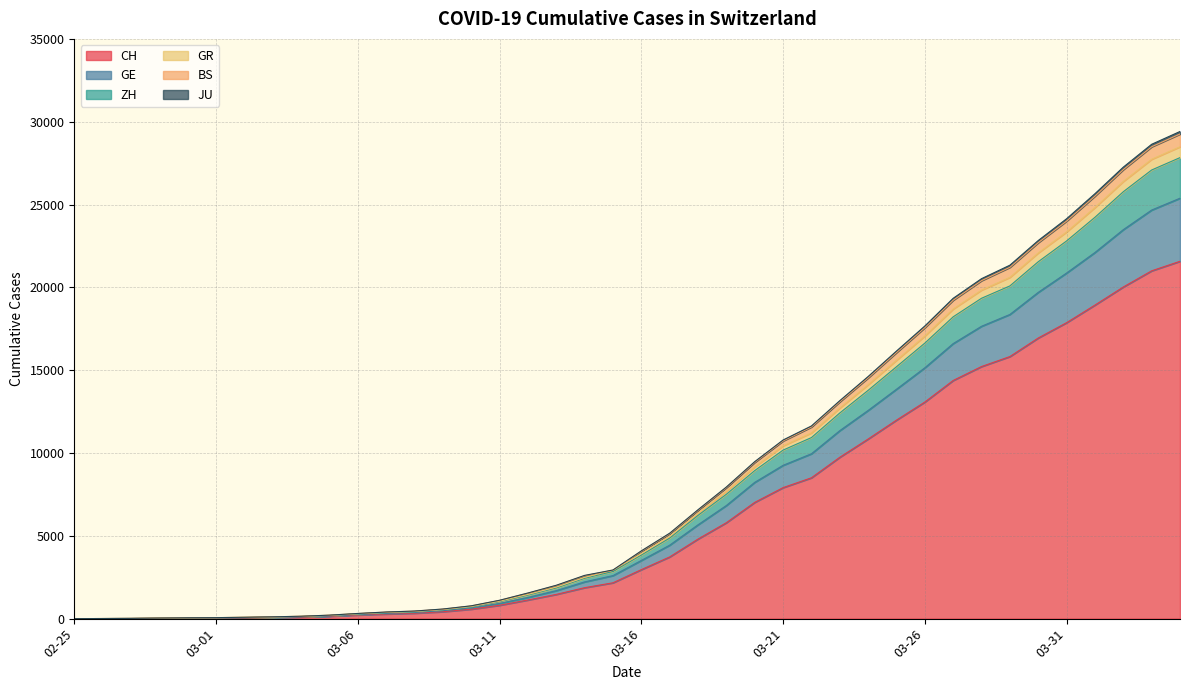

True or false: CH has a value of 16 at 2020-02-29.

False